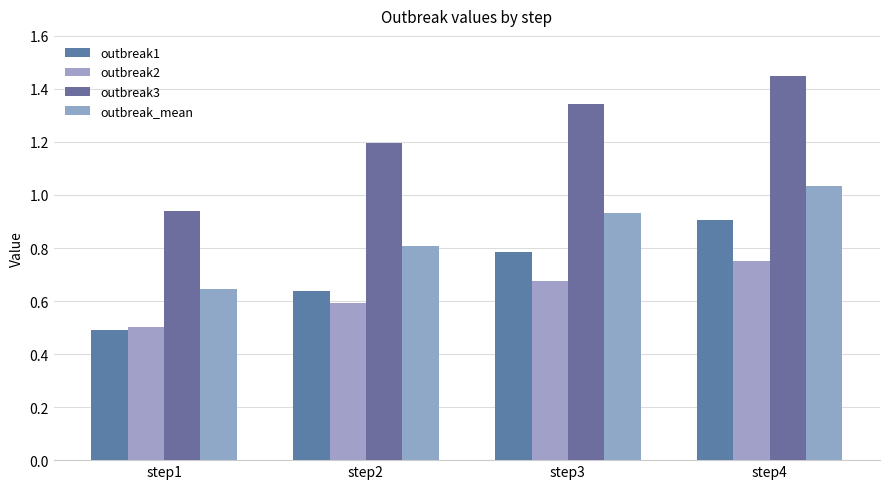

At how many categories does at least one series exceed 1?

3